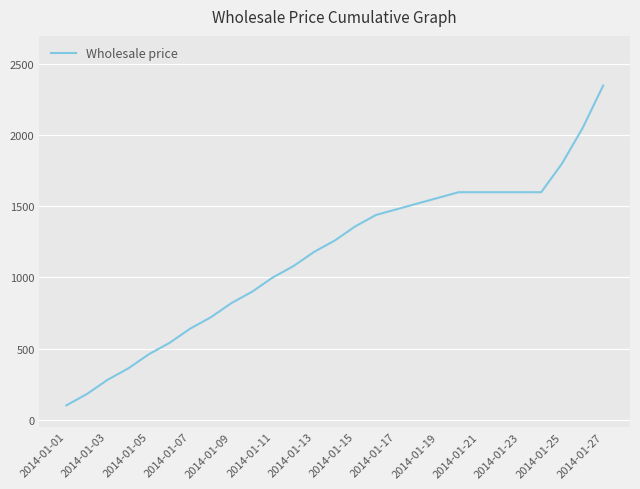

What is the maximum value shown in the chart?

2350